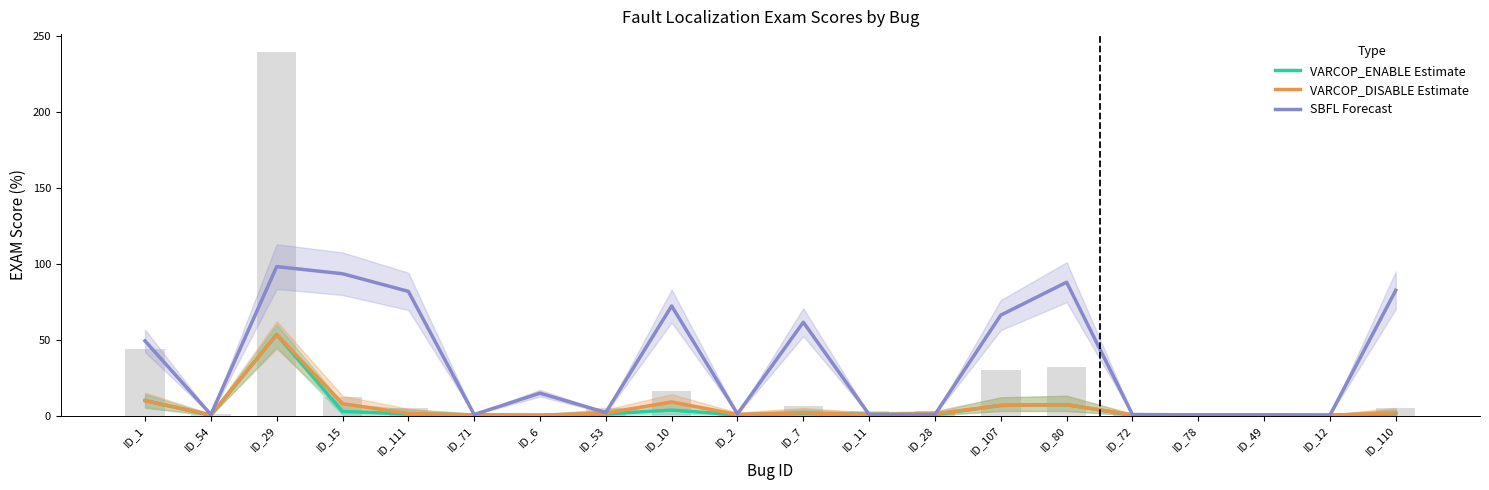

Is the value of SBFL Forecast at ID_1 greater than the value of VARCOP_DISABLE Estimate at ID_111?

Yes